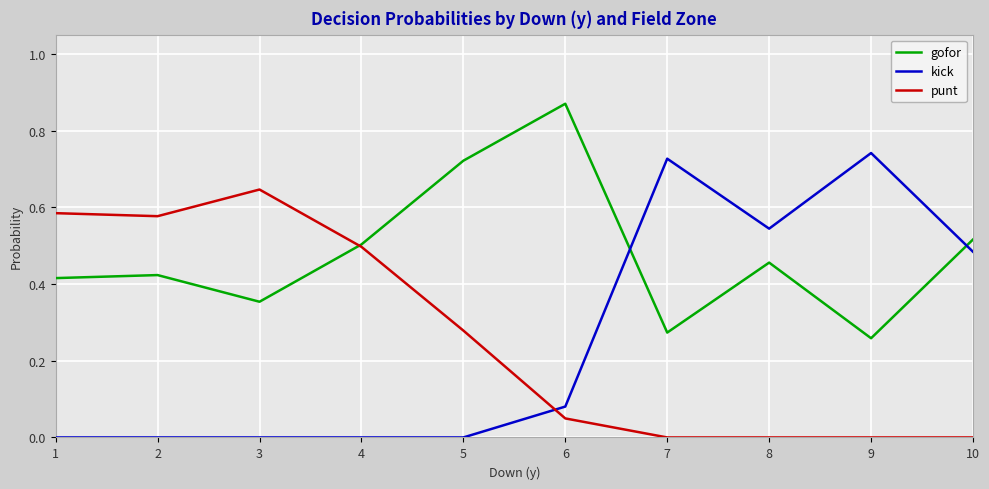

Count the number of categories in the chart.

10